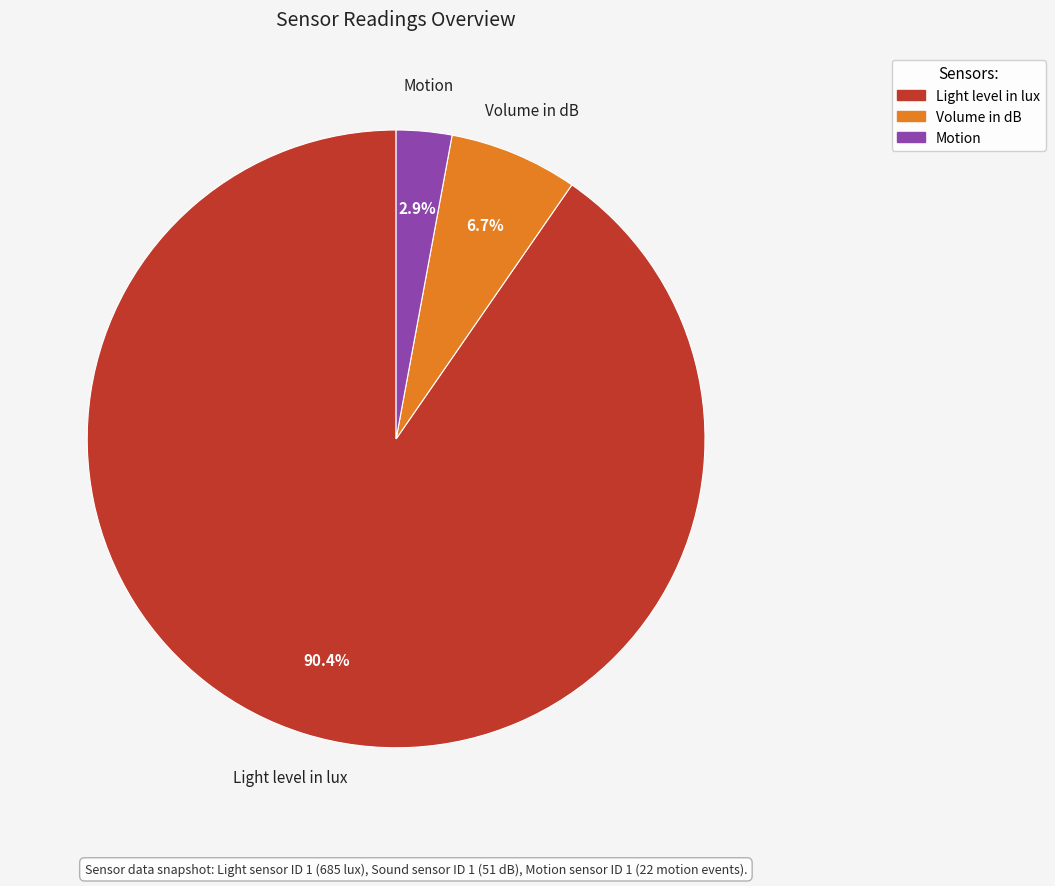

Which has a higher value, Light level in lux or Volume in dB?

Light level in lux